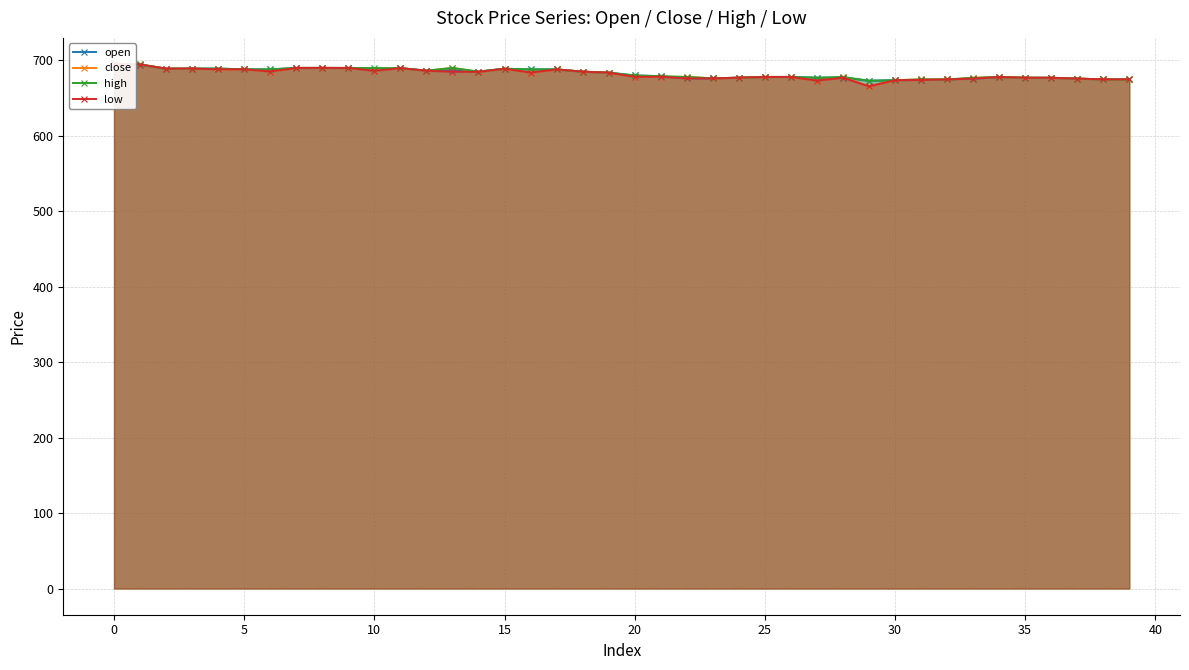

List the series in order of their overall mean, highest first.

high, open, close, low